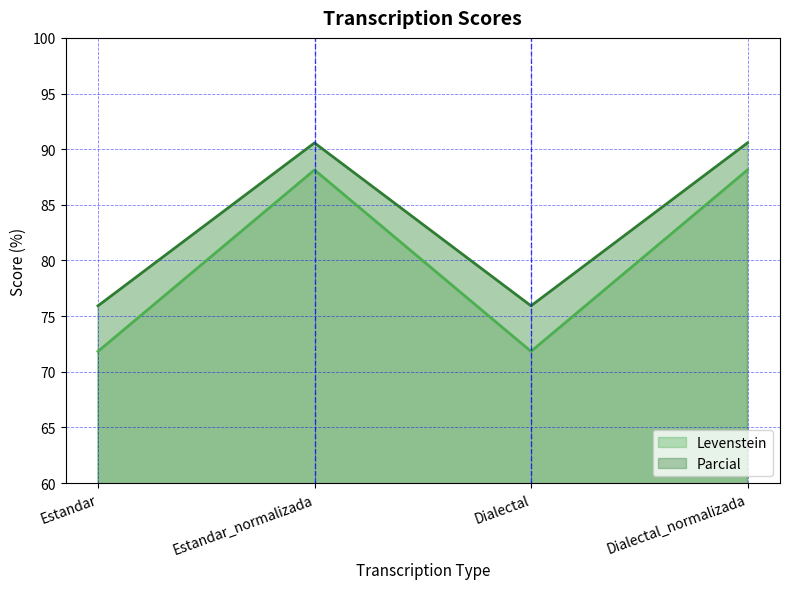

What value does the Parcial series have at Estandar_normalizada?

90.6